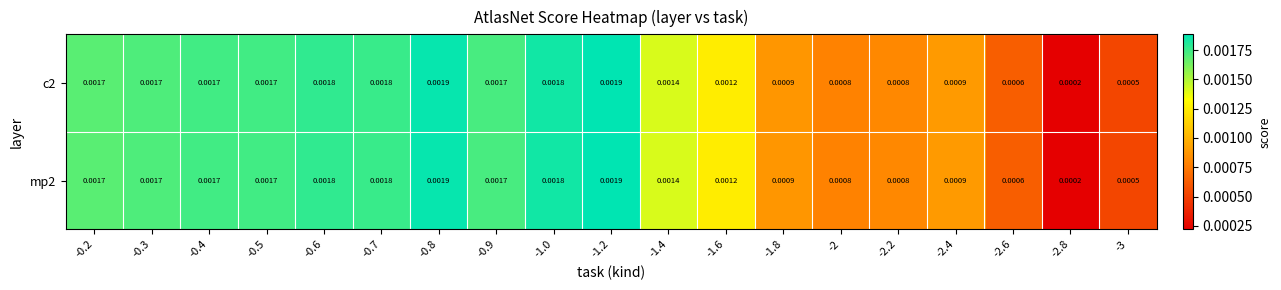

How many data points does each series have?

19